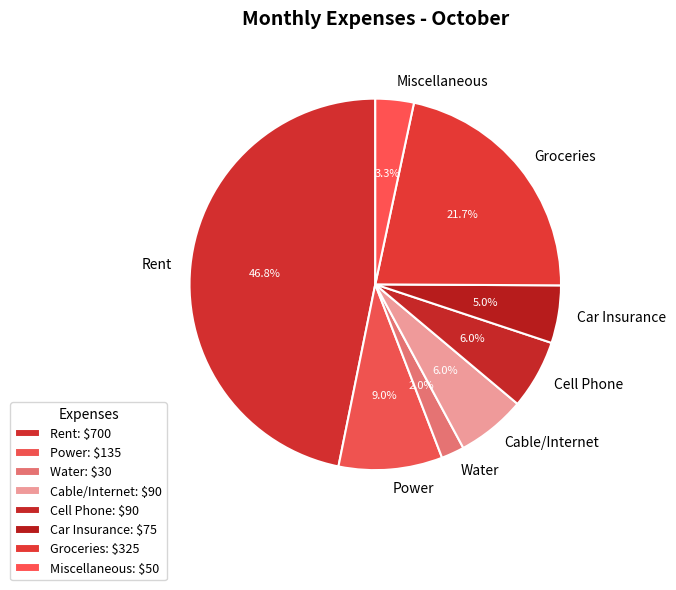

Which category has the smallest portion of the pie?

Water